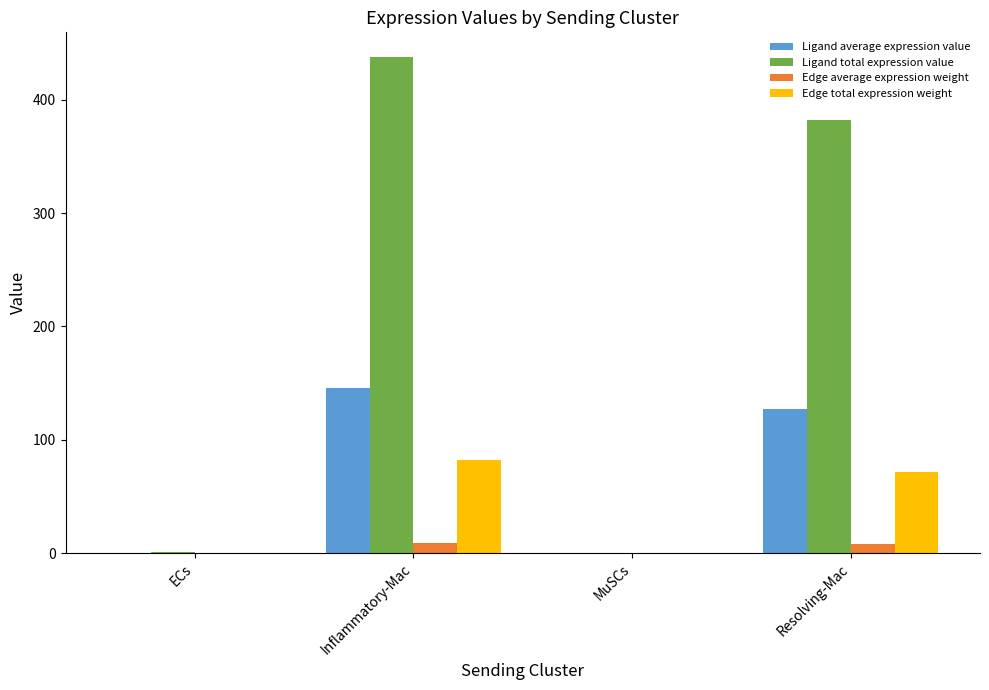

What is the difference between the Edge average expression weight values at Inflammatory-Mac and Resolving-Mac?

1.2